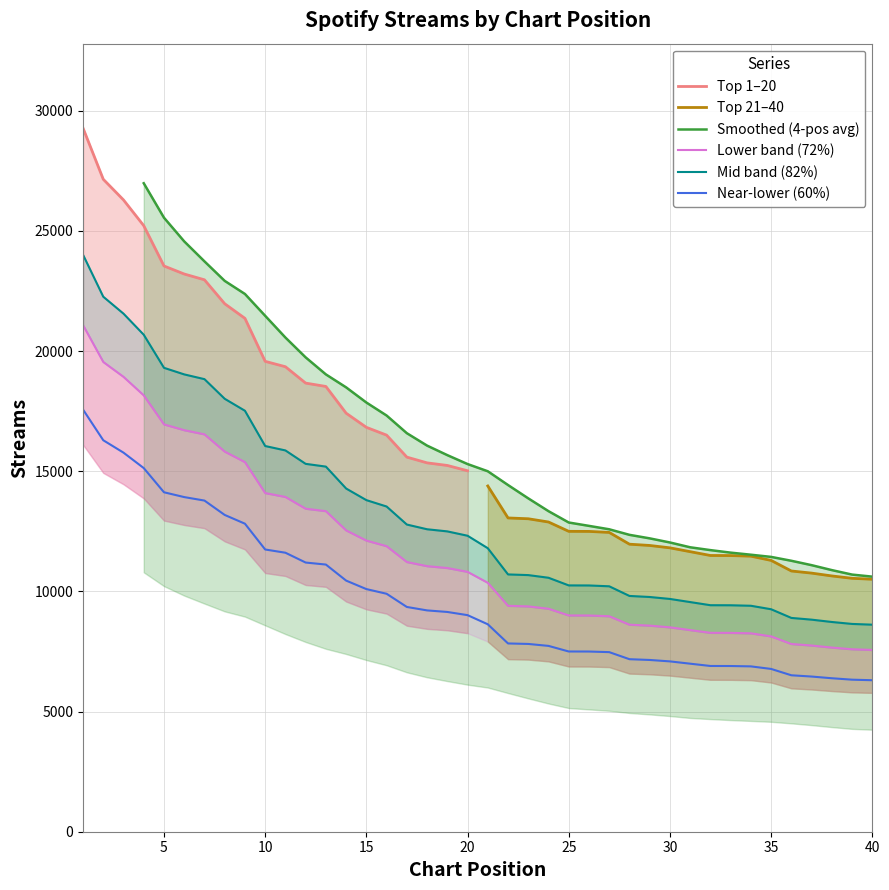

Between 1 and 5, which is larger?

1